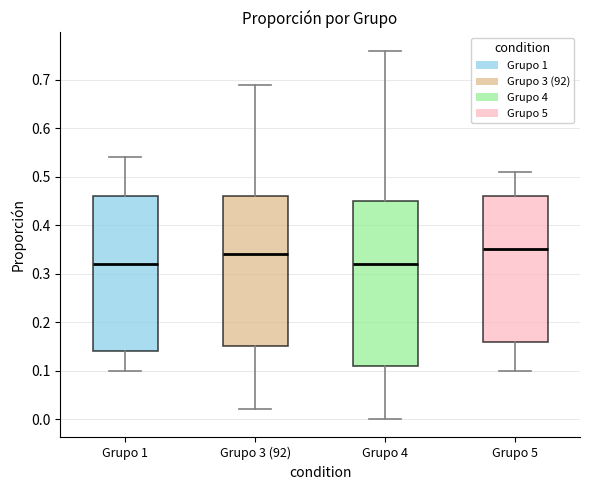

Comparing the boxes themselves (not the whiskers), which one is the tallest?

Grupo 4